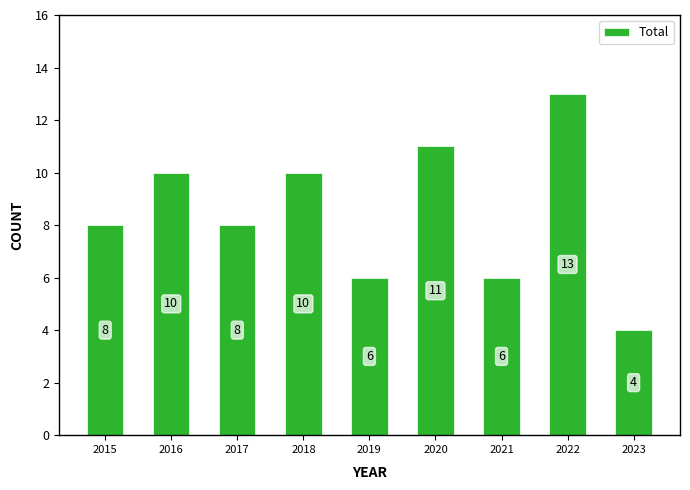

Count the number of data series in this chart.

1